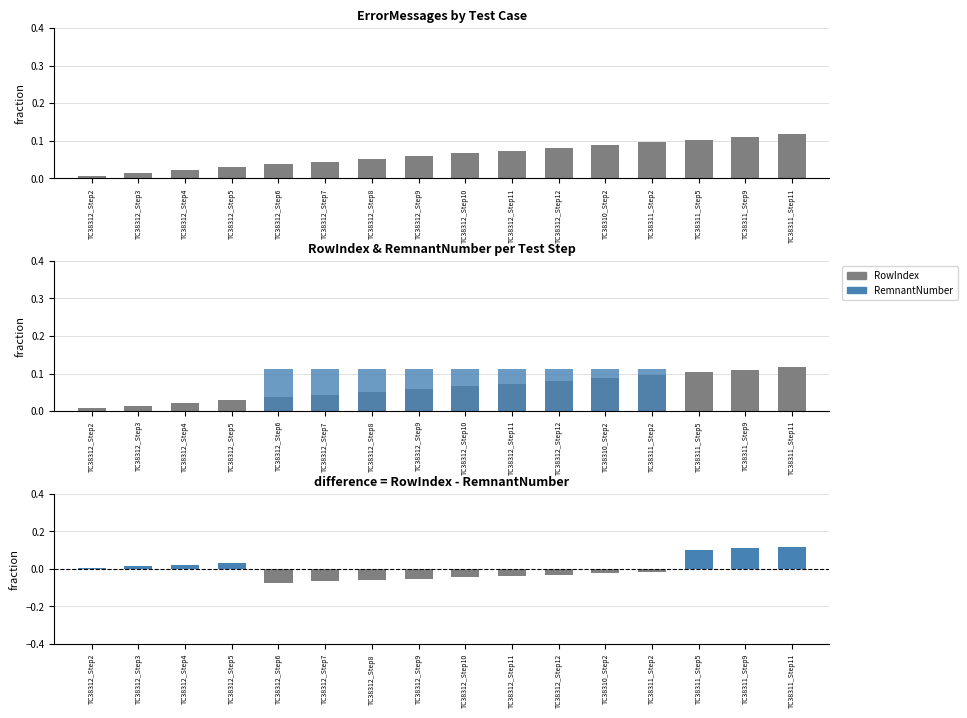

Between TC38310_Step2 and TC38311_Step2, which series saw the biggest shift?

RowIndex